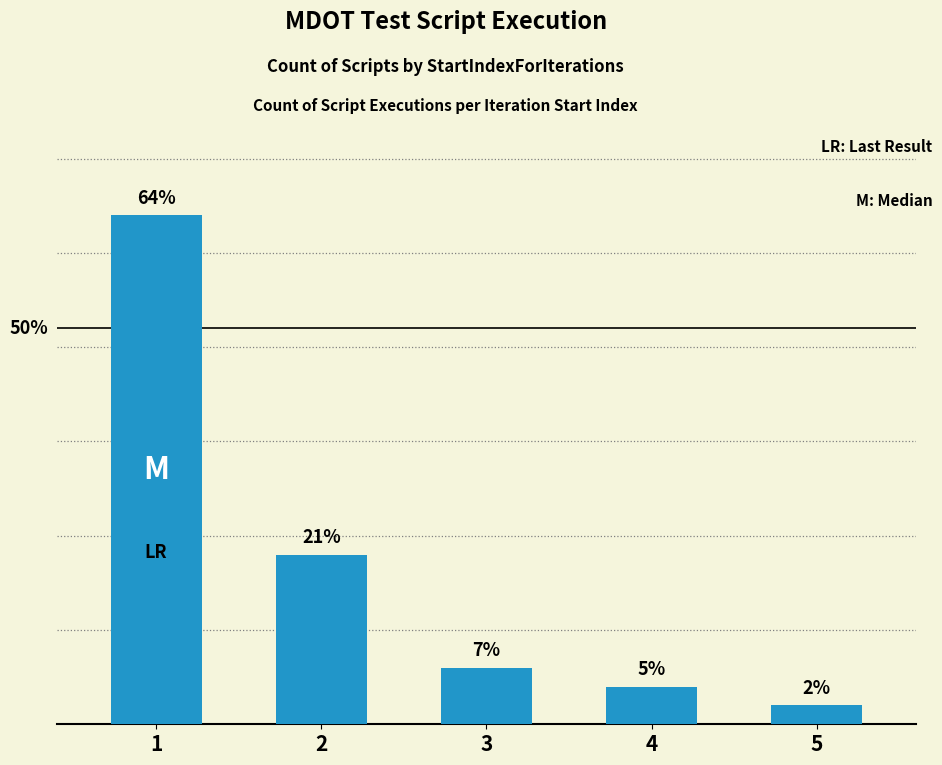

Are the bars grouped side by side (vs. stacked)?

No